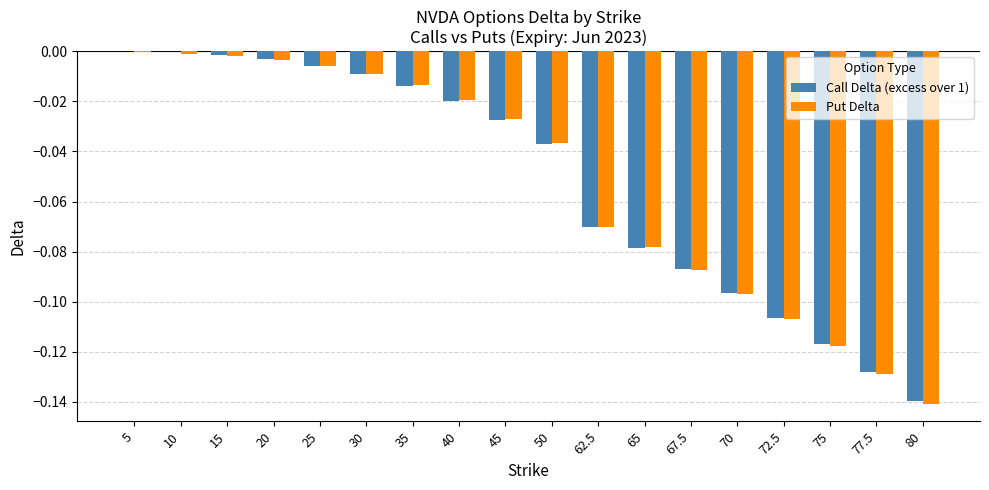

What is the sum of all Put Delta values?

-0.9